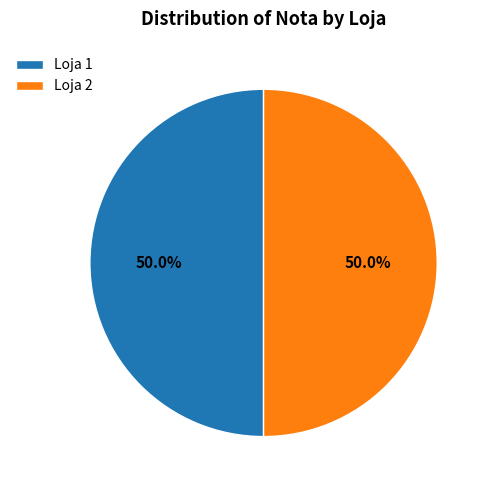

What portion of the pie excludes Loja 1?

50.0%